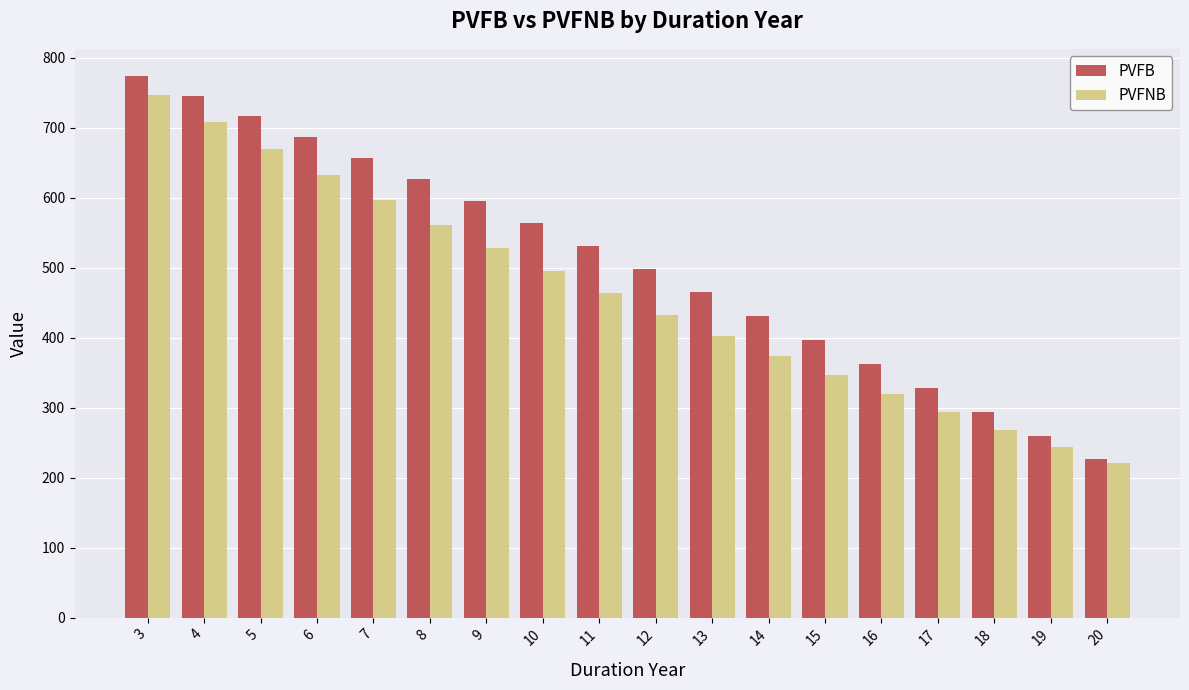

What is the difference between the maximum and second lowest values in the PVFNB series?

502.9